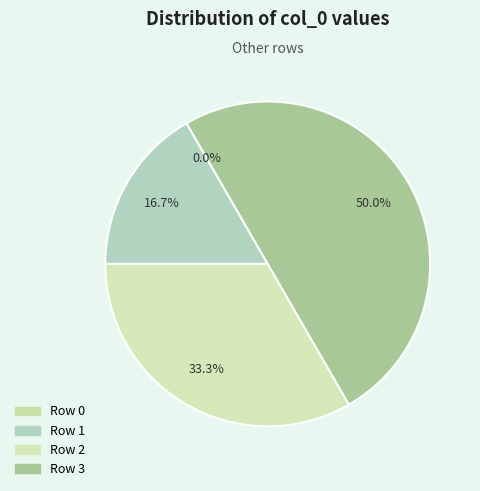

Do Row 2 and Row 3 together represent more than half of the pie?

Yes